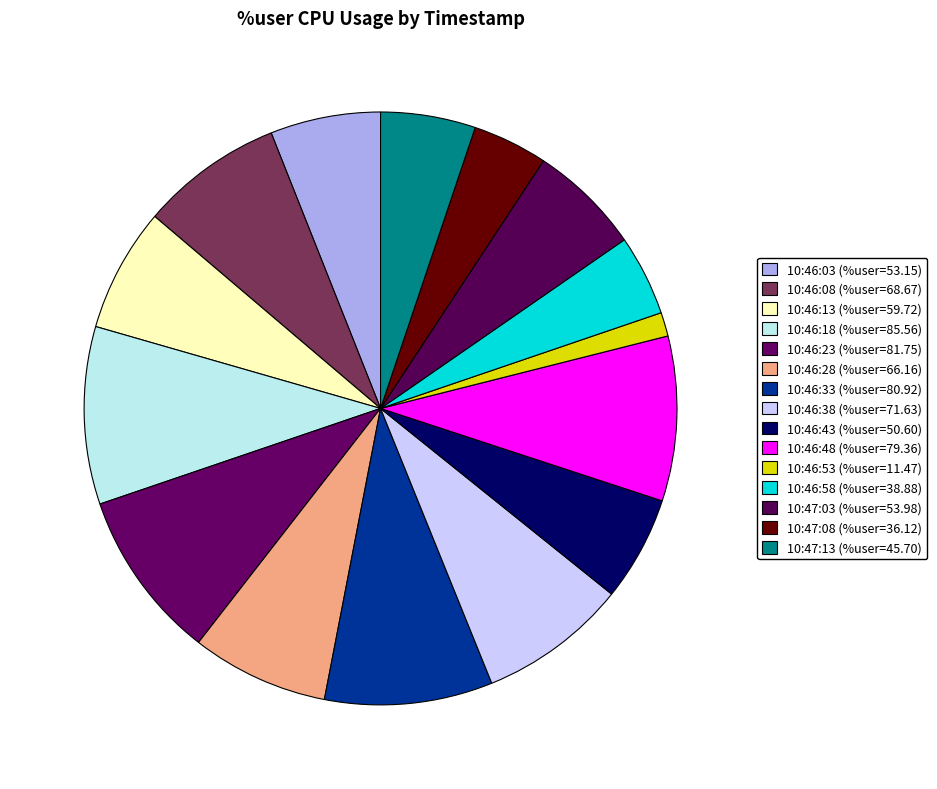

Which category has the smallest portion of the pie?

10:46:53 (%user=11.47)